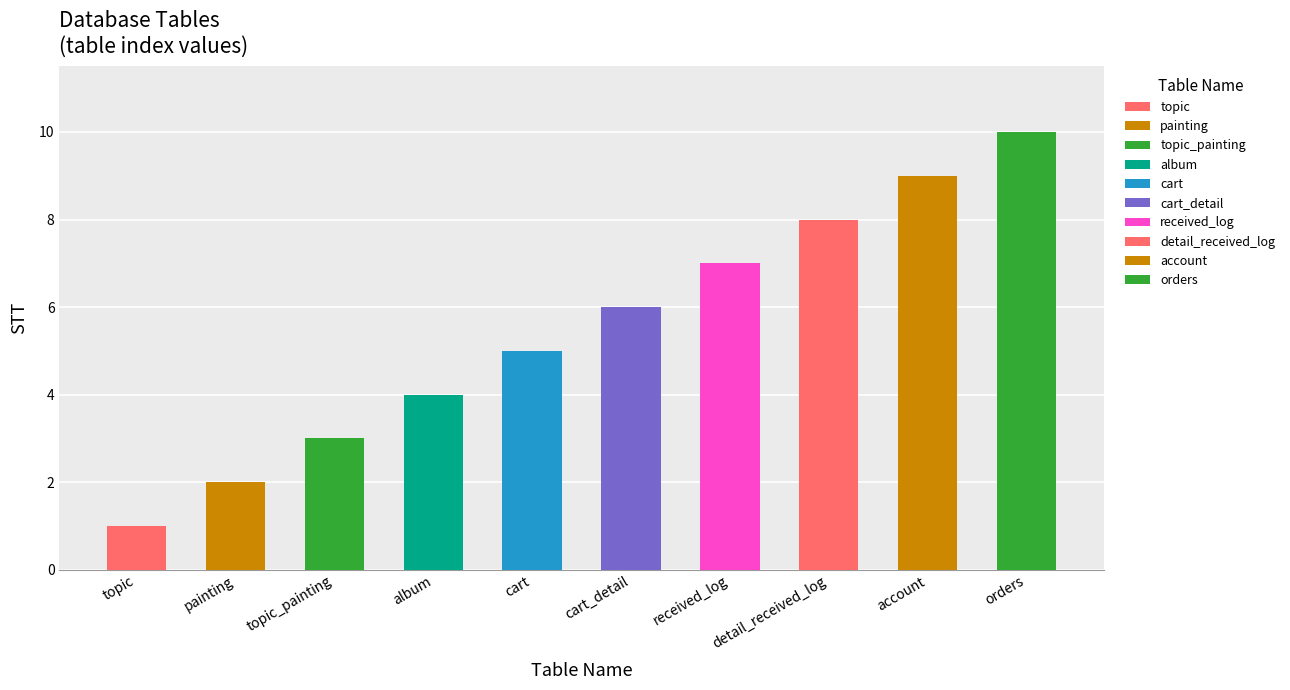

What is the sum of the values at received_log and painting?

9